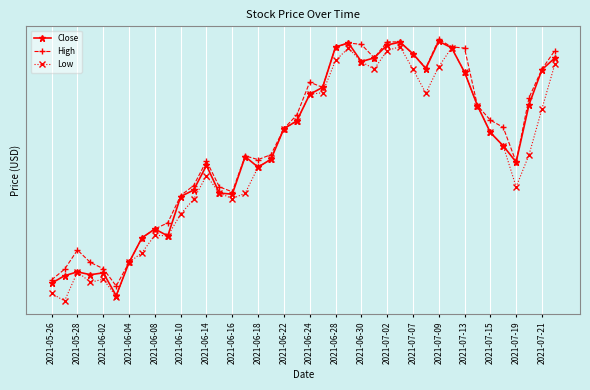

Where is the first local maximum for Low?

2021-05-28